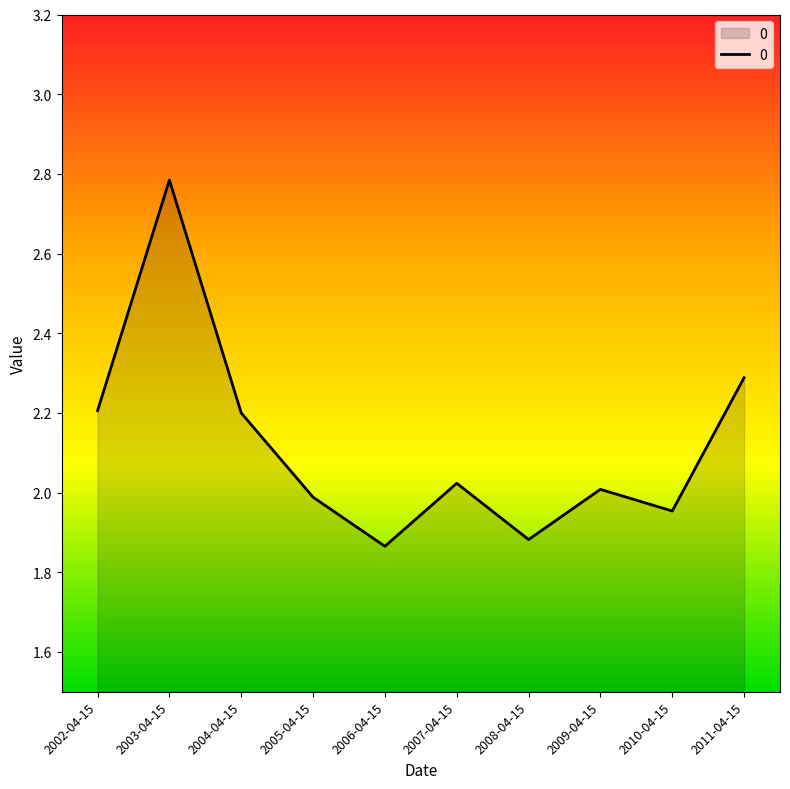

Which label corresponds to the largest value in the chart?

2003-04-15